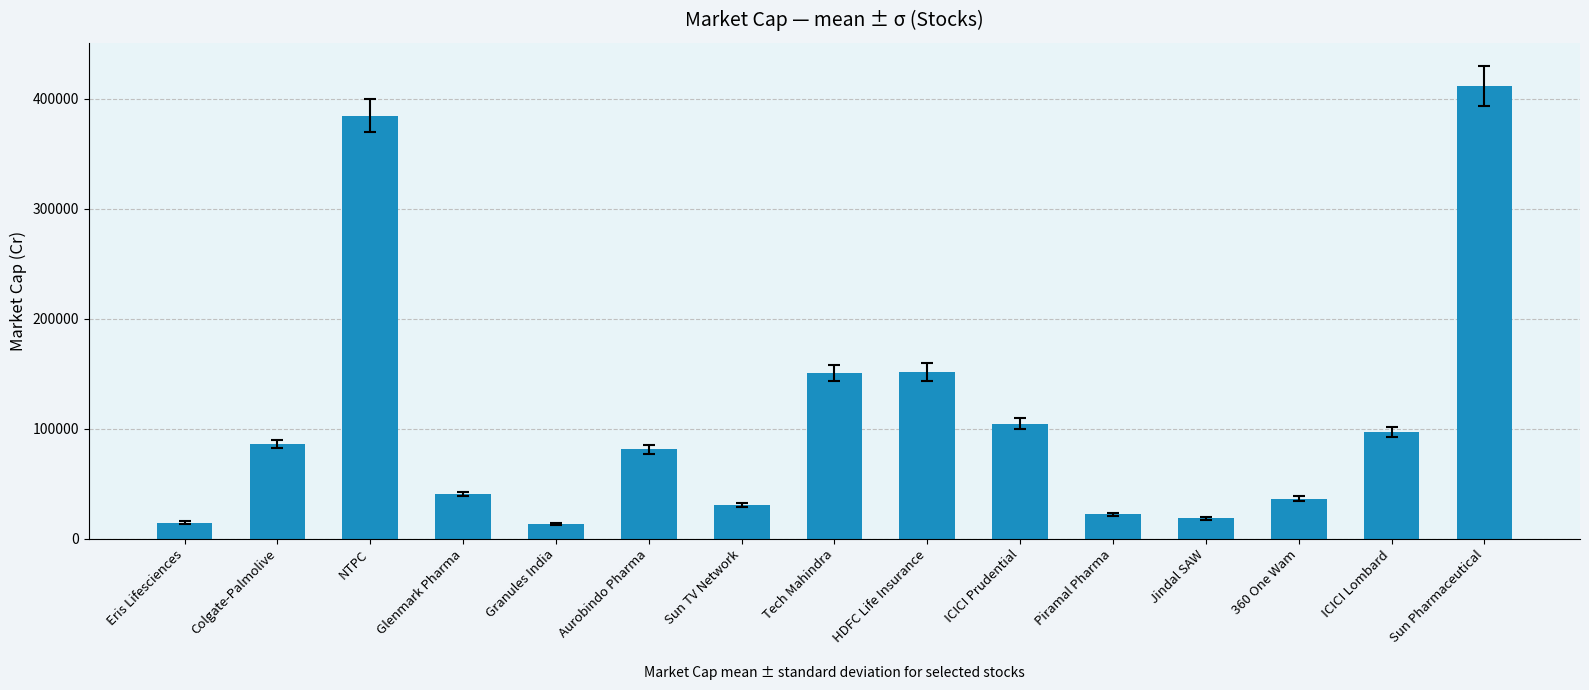

What is the label of the 4th bar from the right?

Jindal SAW